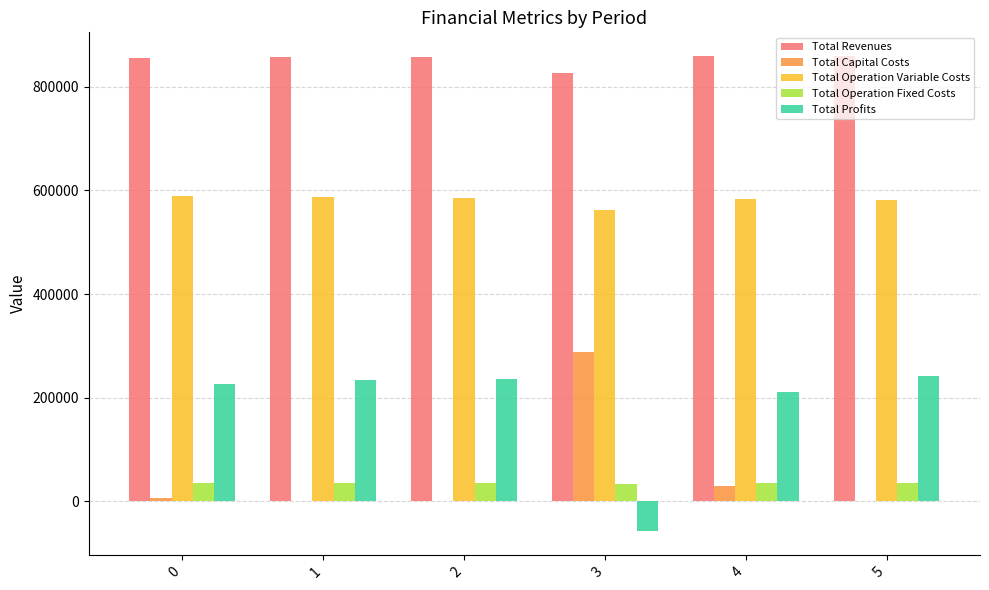

What is the total value across all series at 1?

1715890.9